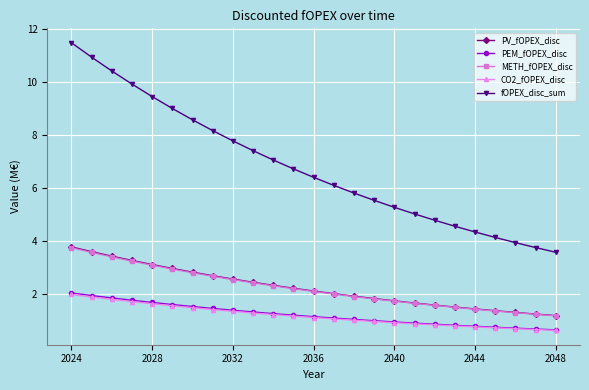

Which series has the largest total across all categories?

fOPEX_disc_sum